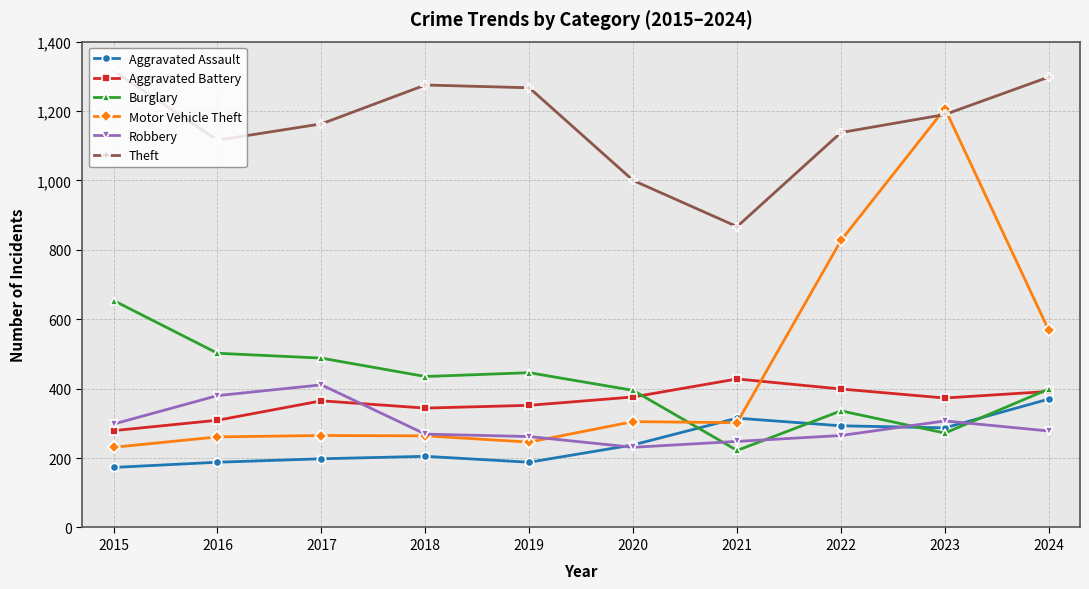

What value does the Burglary series have at 2017, to the nearest 10?

490